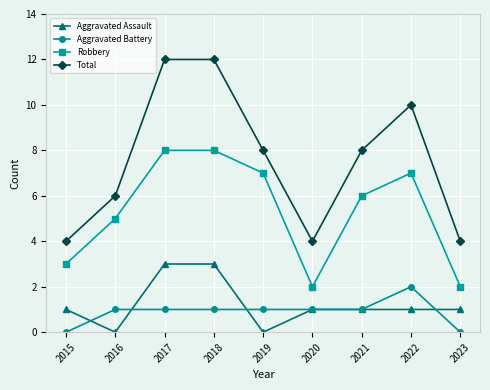

What are all the series names shown in the legend?

Aggravated Assault, Aggravated Battery, Robbery, Total